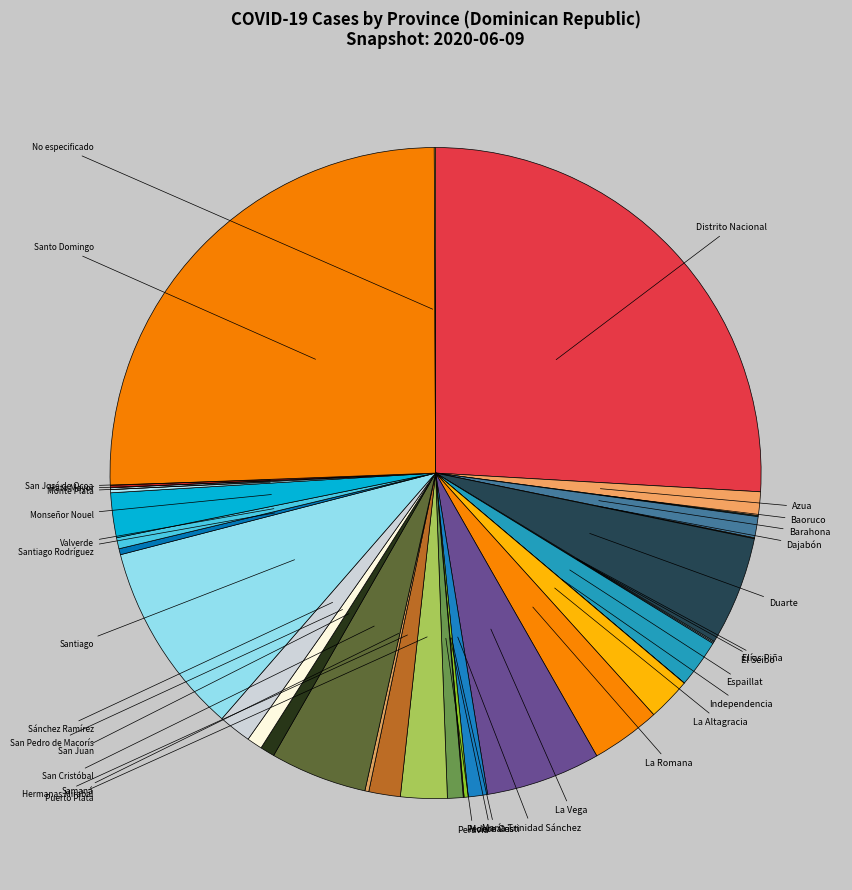

To the nearest percent, what is the difference between the largest and smallest slice percentages?

26%